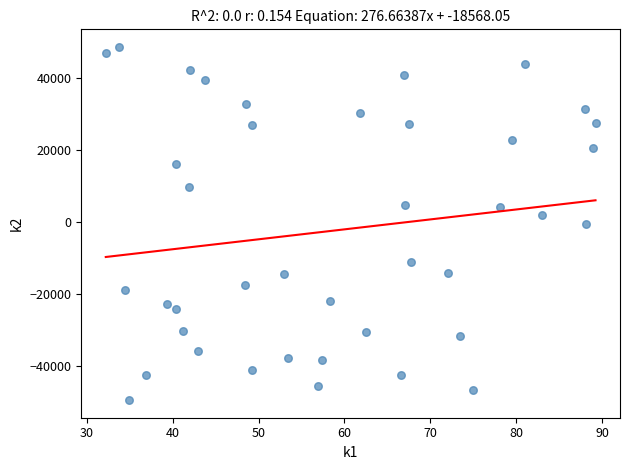

What is the range of X values (max minus min)?

57.0